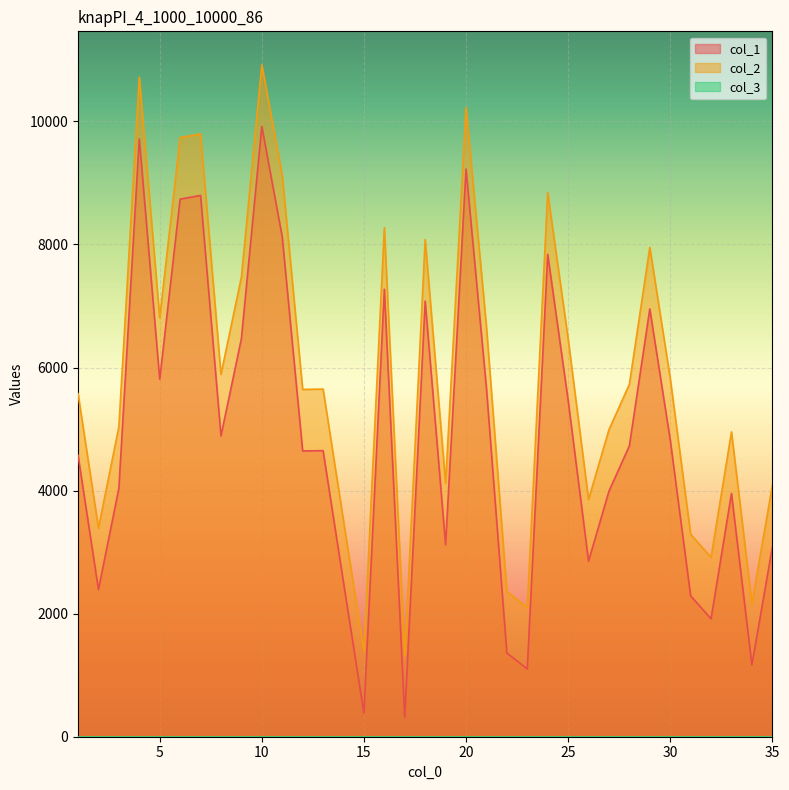

The col_2 series shows 3231 at 29. True or false?

False